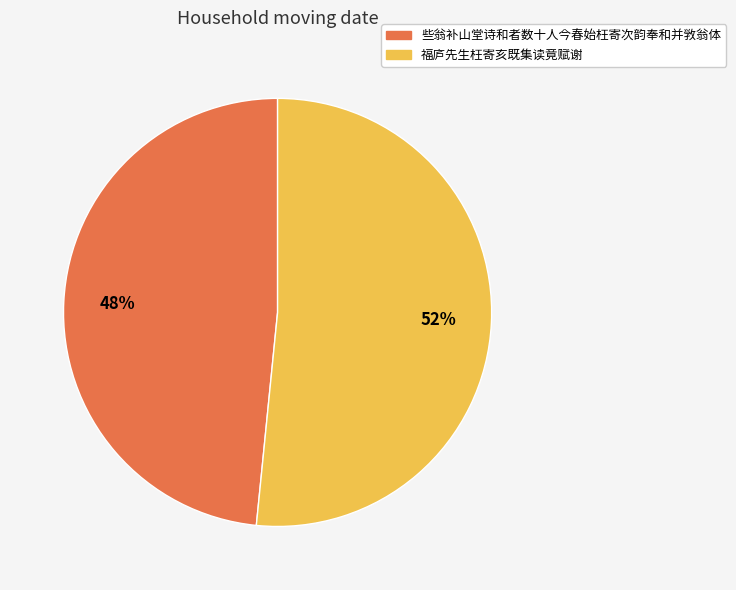

What is the smallest slice in the pie chart?

些翁补山堂诗和者数十人今春始枉寄次韵奉和并敩翁体